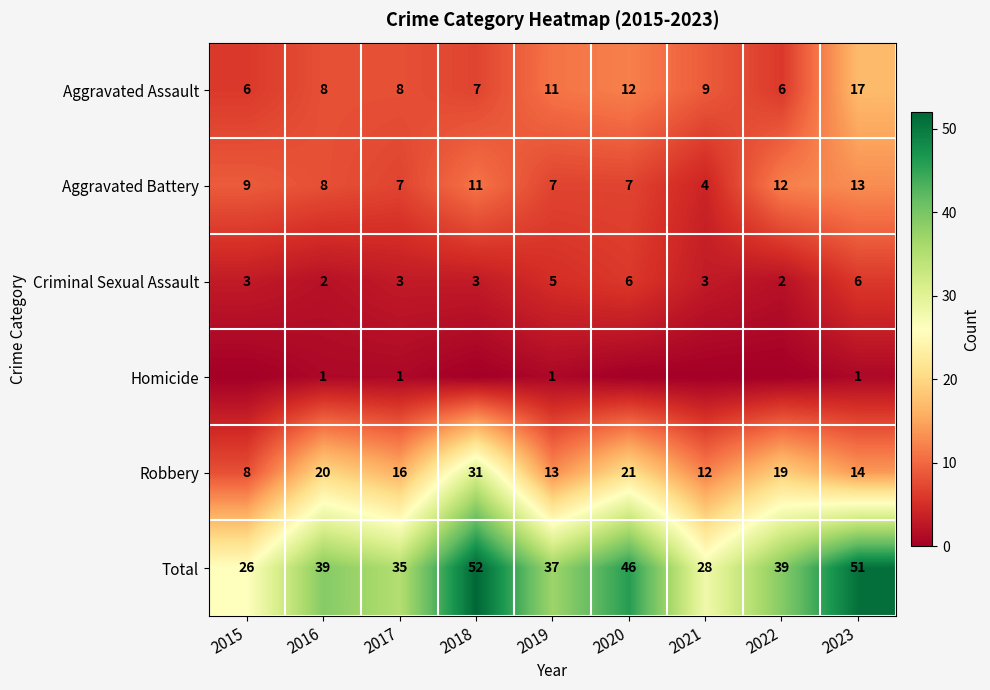

What is the average value of the Robbery series?

17